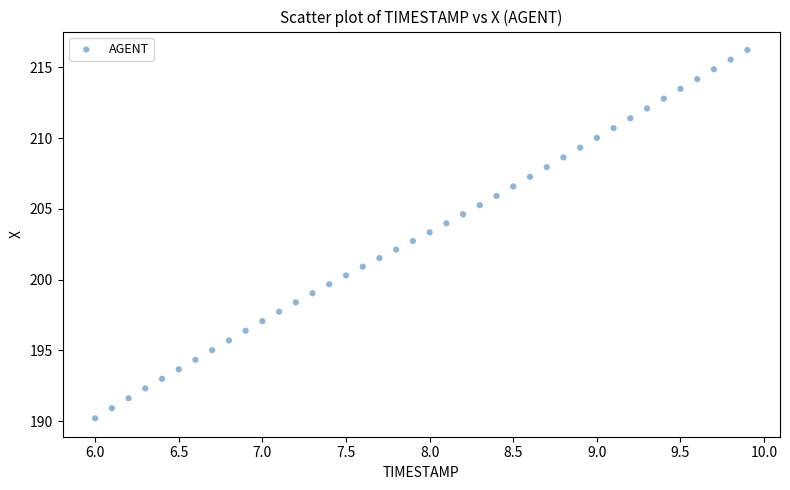

What is the range of Y values (max minus min)?

26.0